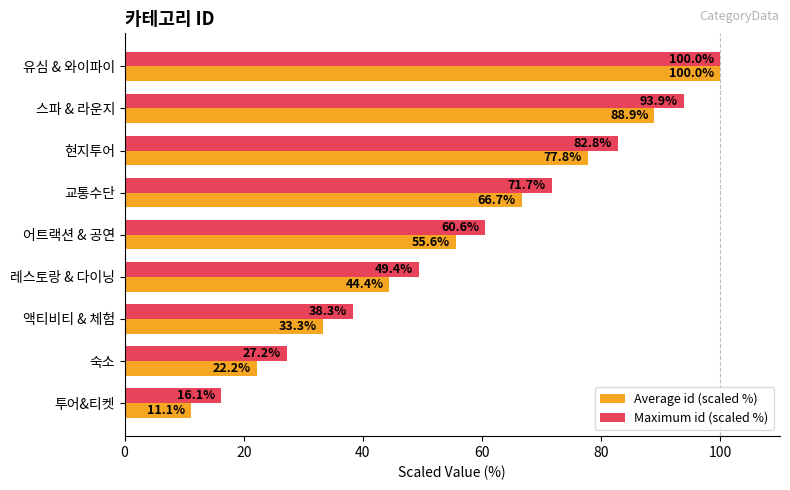

Which category has the highest value across all series?

유심 & 와이파이